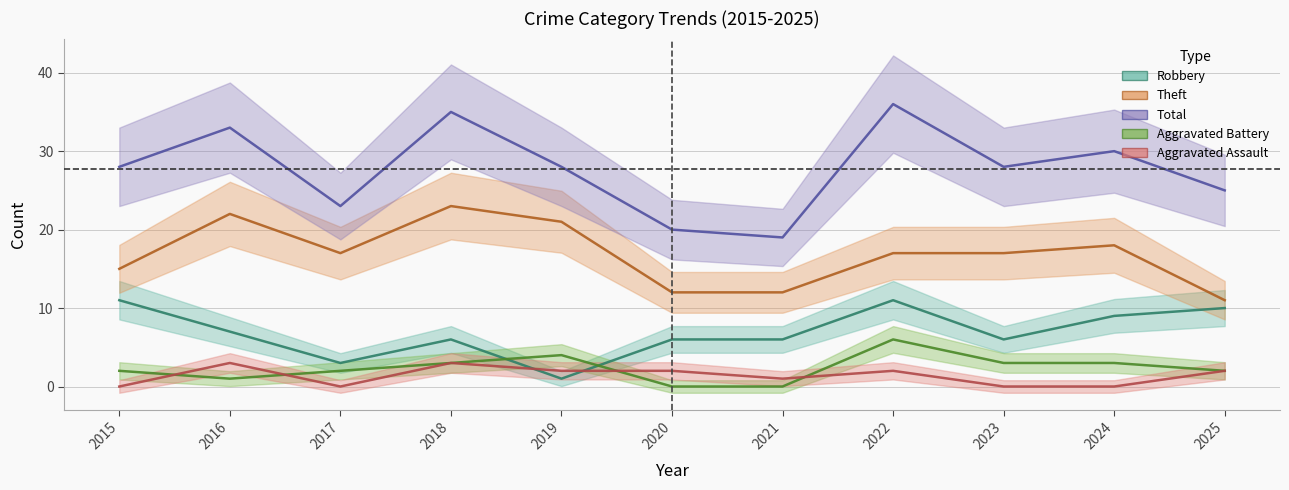

Is it true that Theft equals 9 at 2015?

False